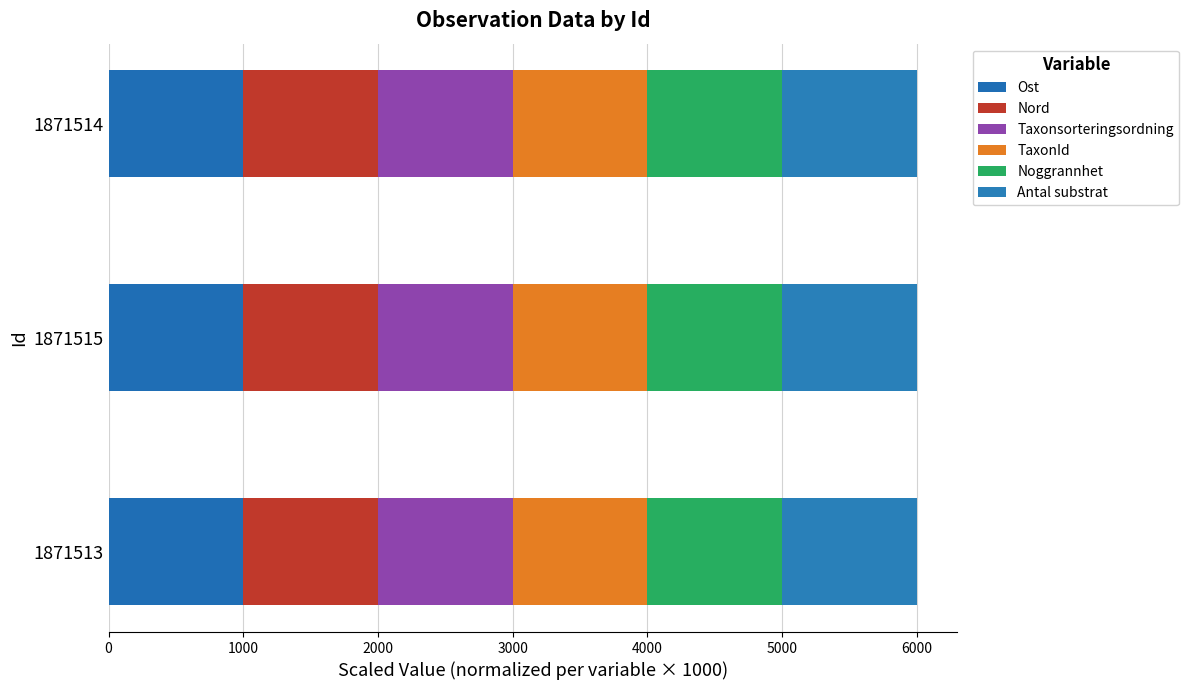

List the series in order of their peak value, lowest first.

Taxonsorteringsordning, TaxonId, Noggrannhet, Antal substrat, Ost, Nord